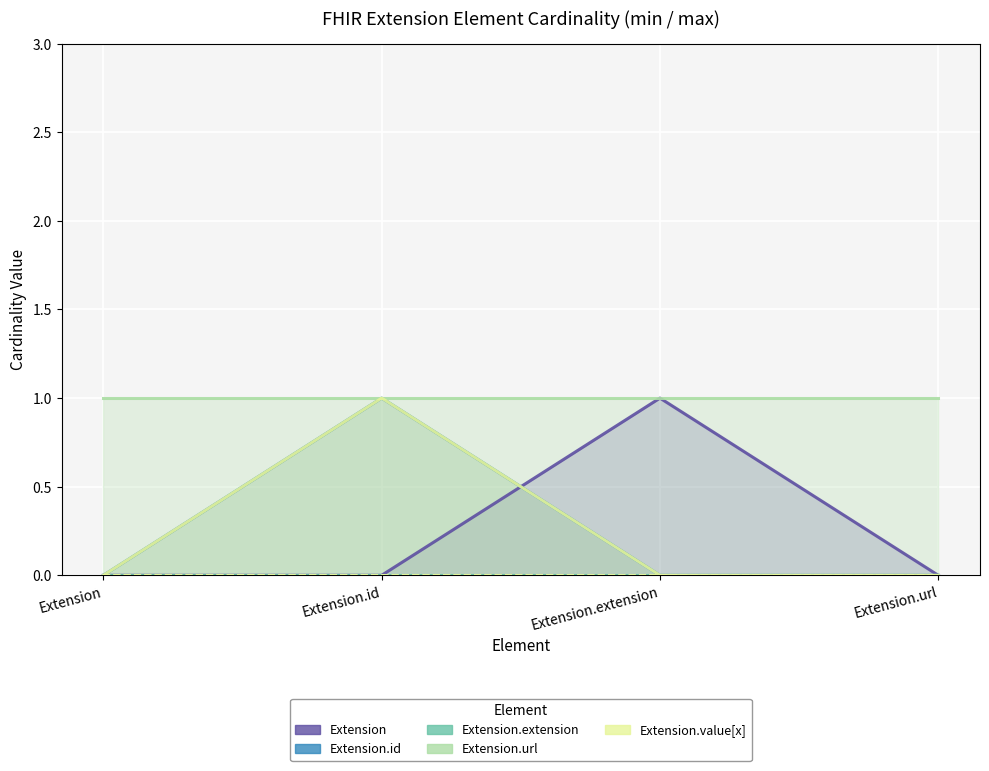

Reading left to right, extract all data points from this chart.

Extension: Extension=0	Extension.id=0	Extension.extension=1	Extension.url=0
Extension.id: Extension=0	Extension.id=1	Extension.extension=0	Extension.url=0
Extension.extension: Extension=0	Extension.id=0	Extension.extension=0	Extension.url=0
Extension.url: Extension=1	Extension.id=1	Extension.extension=1	Extension.url=1
Extension.value[x]: Extension=0	Extension.id=1	Extension.extension=0	Extension.url=0